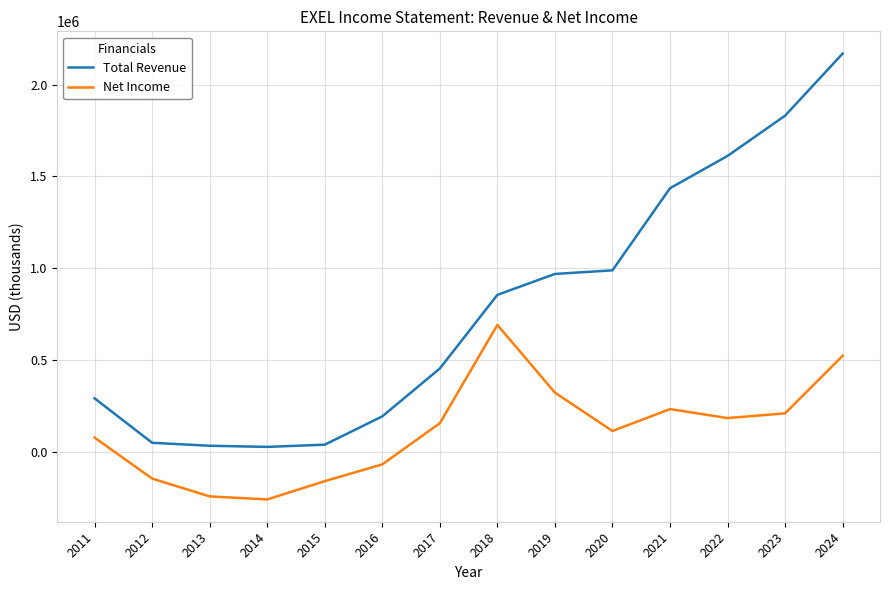

Is it true that Net Income equals 521300 at 2024?

True